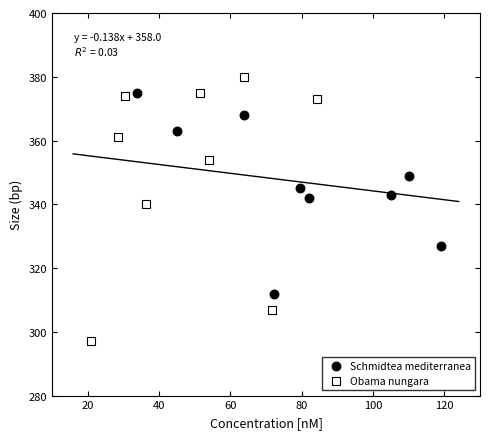

Which series has the widest spread of Y values?

Obama nungara